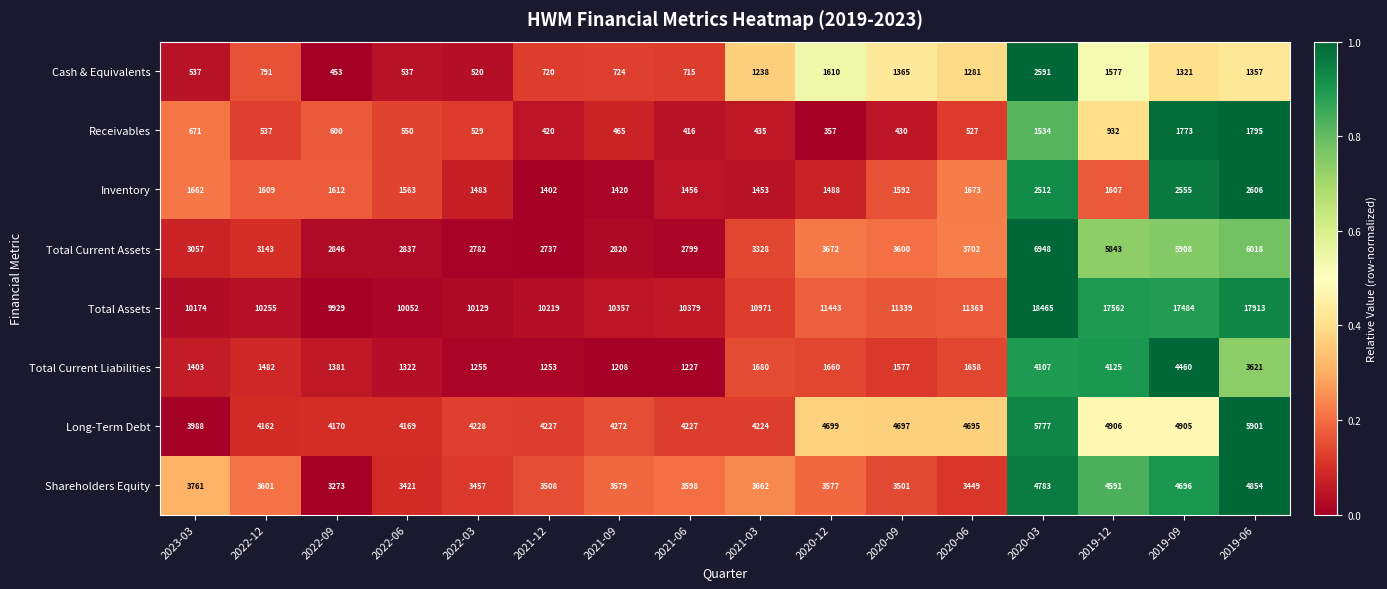

What is the spread (max minus min) of values at 2021-12?

9799